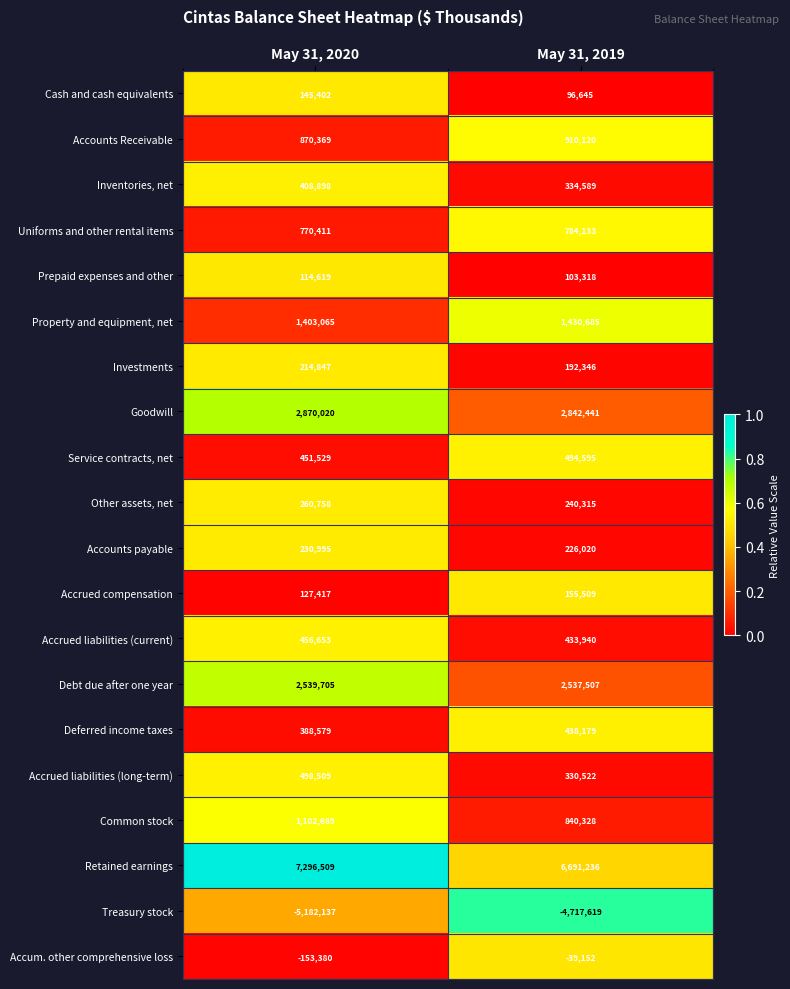

What is the sum of all Accrued liabilities (long-term) values?

829031